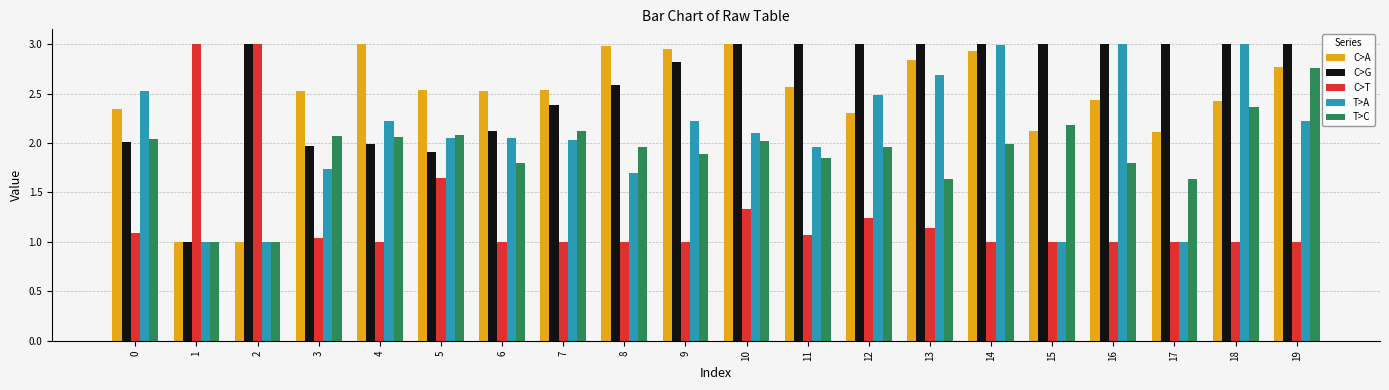

What is the sum of the T>C values at 8 and 18?

4.3